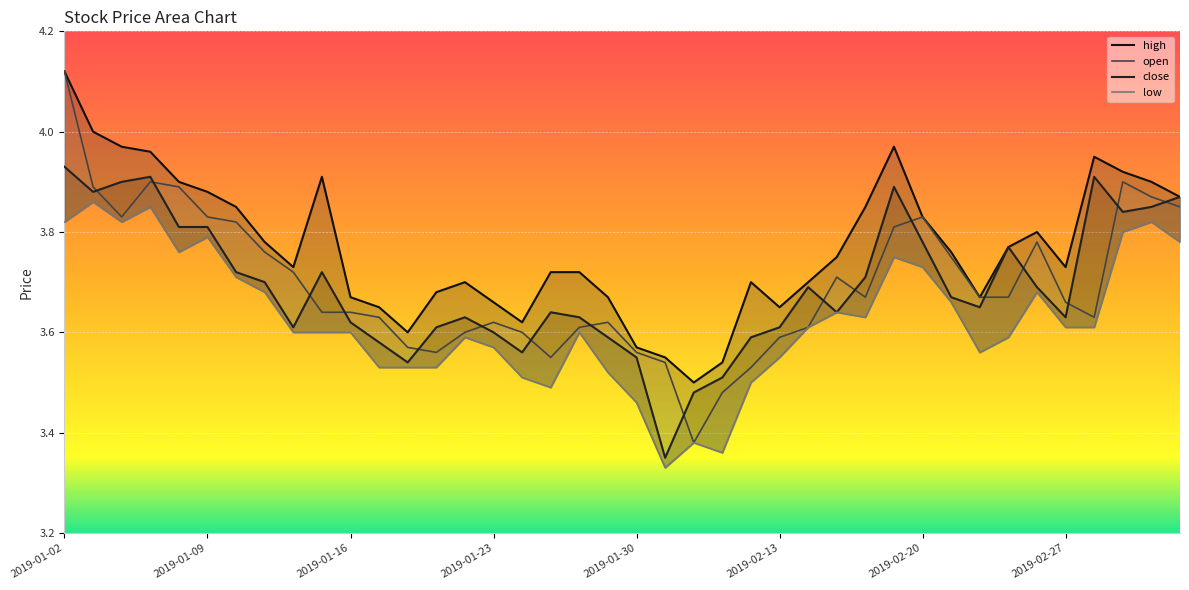

What is the spread (max minus min) of values at 2019-02-28?

0.3